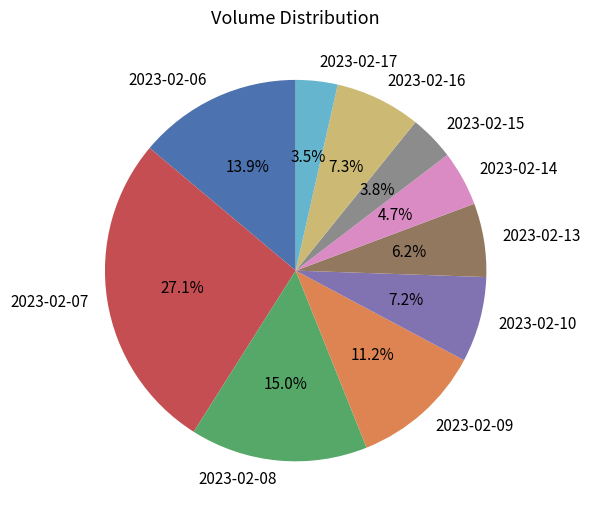

Does any single category account for the majority?

No